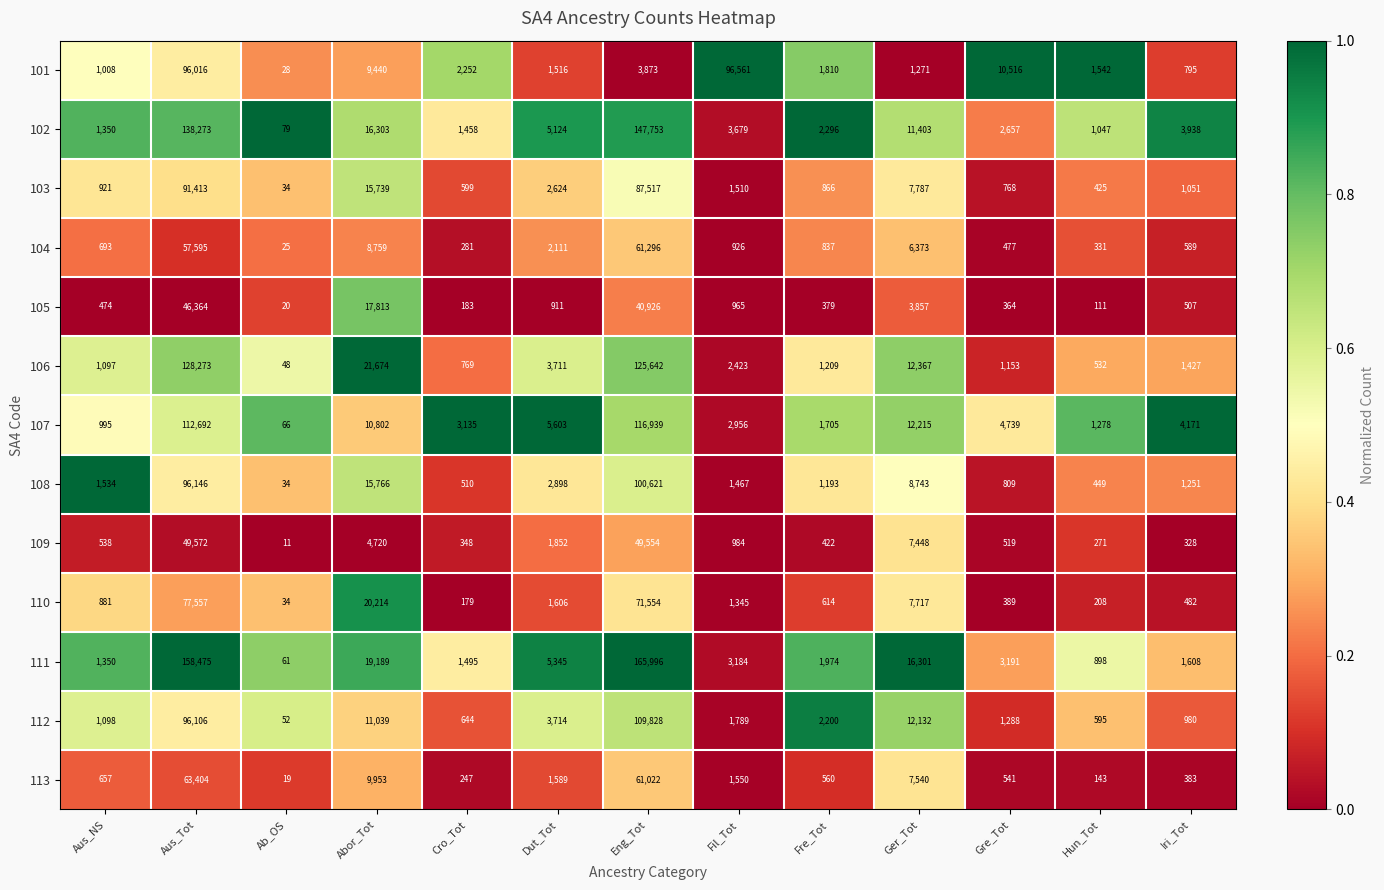

What is the total value across all series at Eng_Tot?

1142521